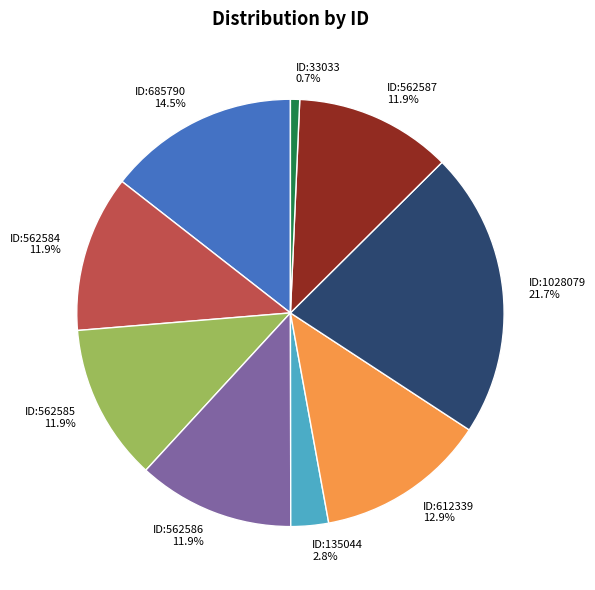

What is the smallest slice in the pie chart?

ID:33033